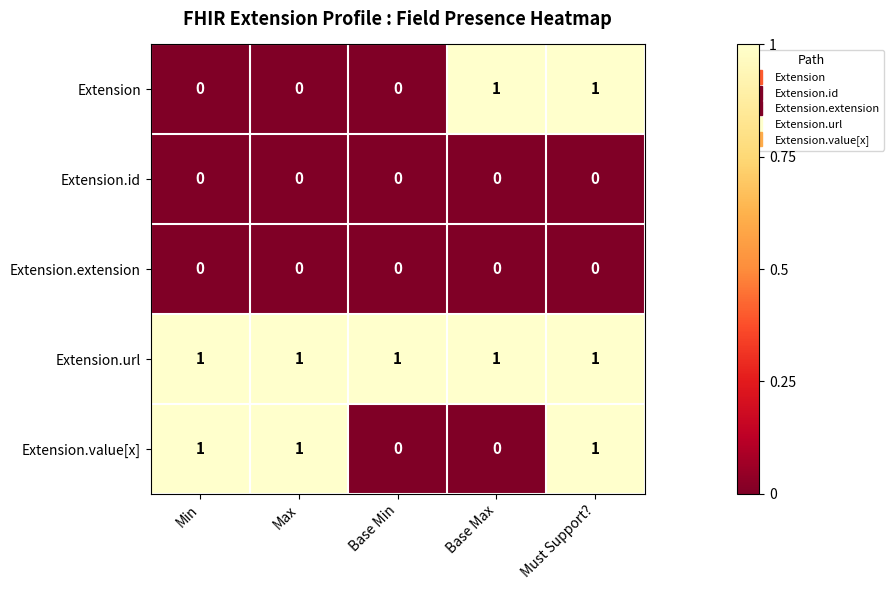

What is the total value across all series at Base Min?

1